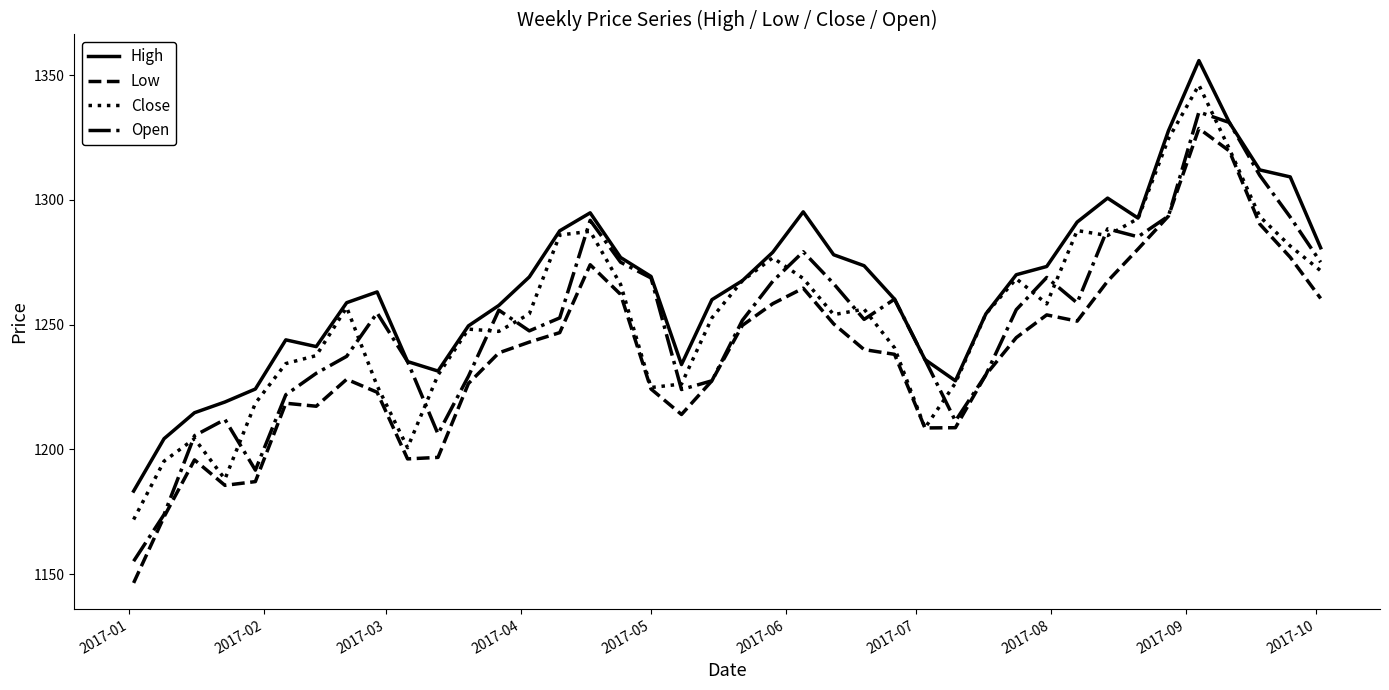

True or false: High and Low intersect in this chart.

False